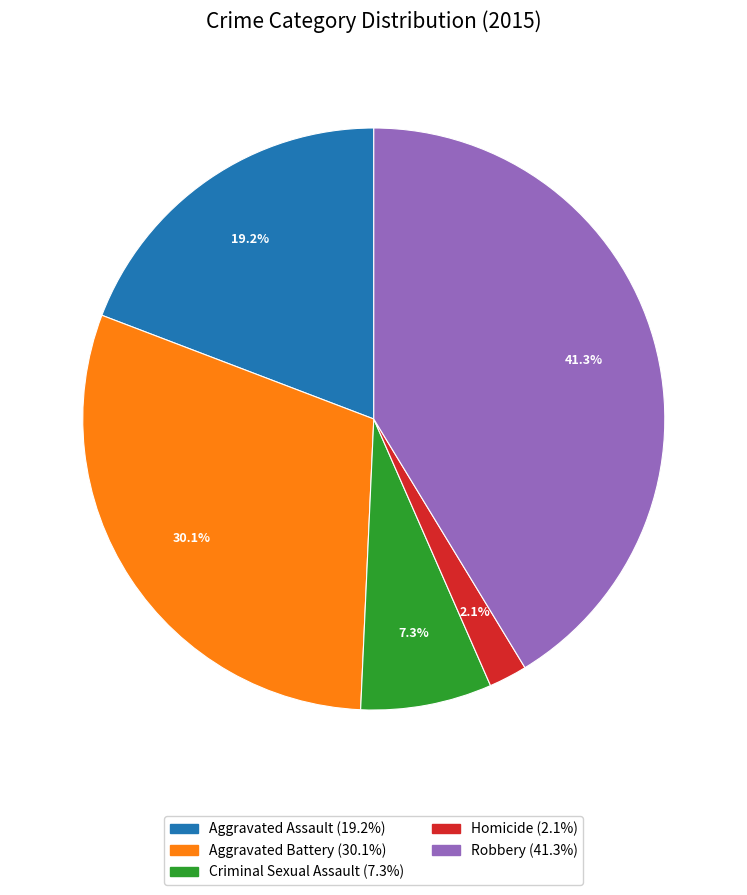

How many slices are in this pie chart?

5